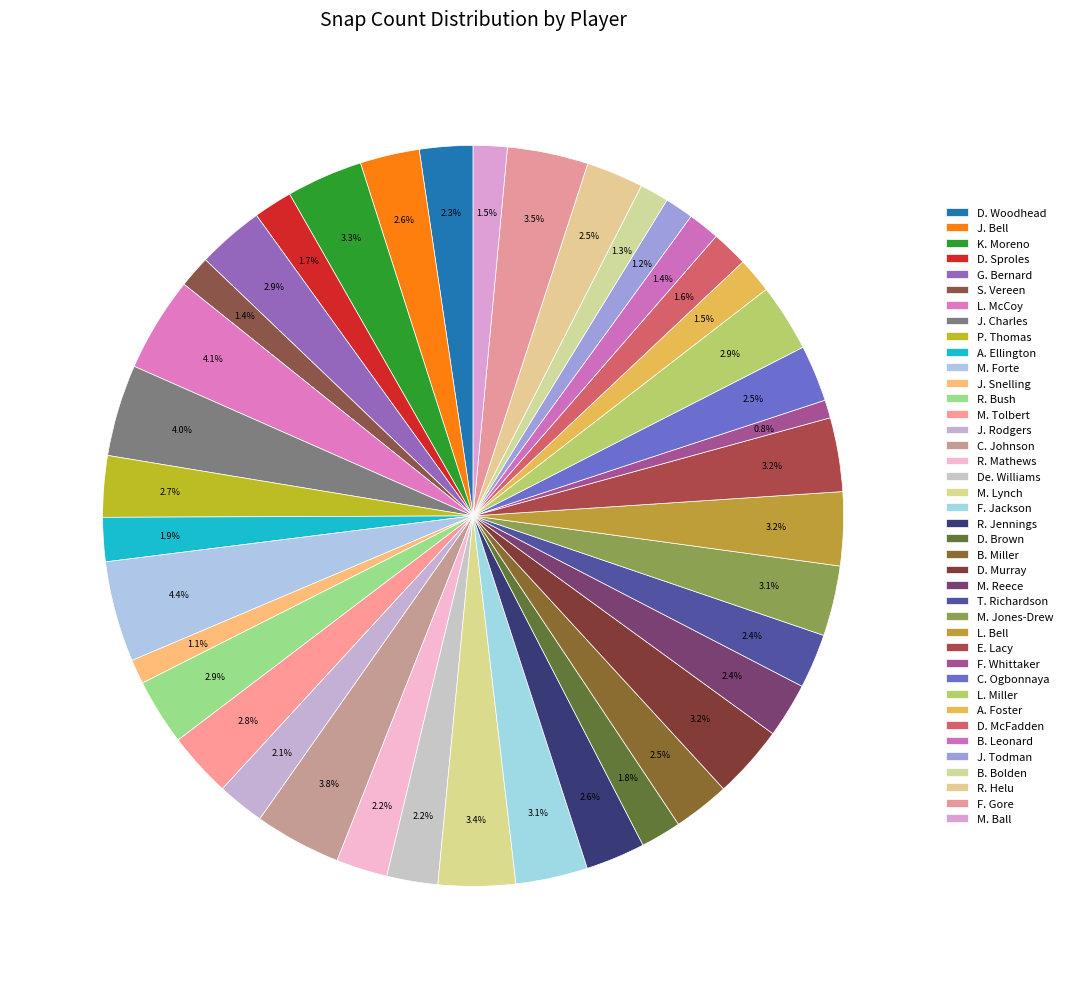

To the nearest percent, what is the difference between the largest and smallest slice percentages?

4%